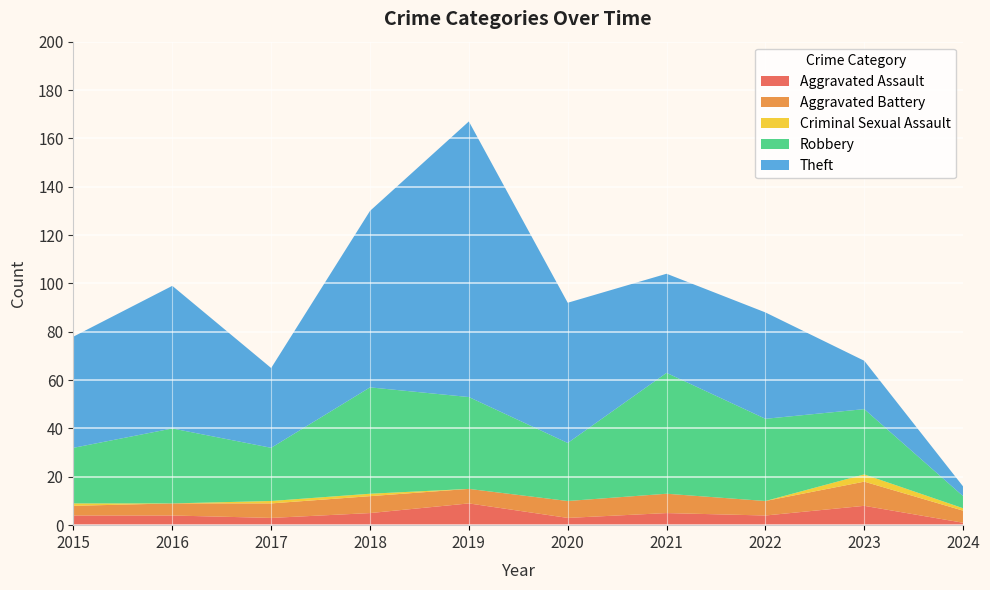

Reading left to right, what are all the values shown in this chart?

Aggravated Assault: 4	4	3	5	9	3	5	4	8	1
Aggravated Battery: 4	5	6	7	6	7	8	6	10	5
Criminal Sexual Assault: 1	0	1	1	0	0	0	0	3	1
Robbery: 23	31	22	44	38	24	50	34	27	5
Theft: 46	59	33	73	114	58	41	44	20	4